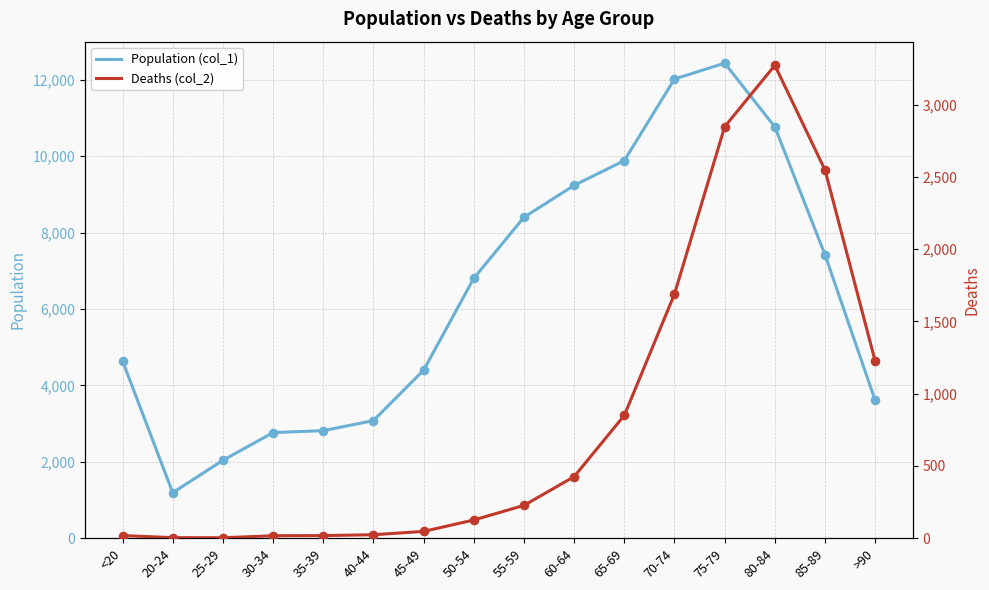

Which series contains the highest Y value?

Population (col_1)